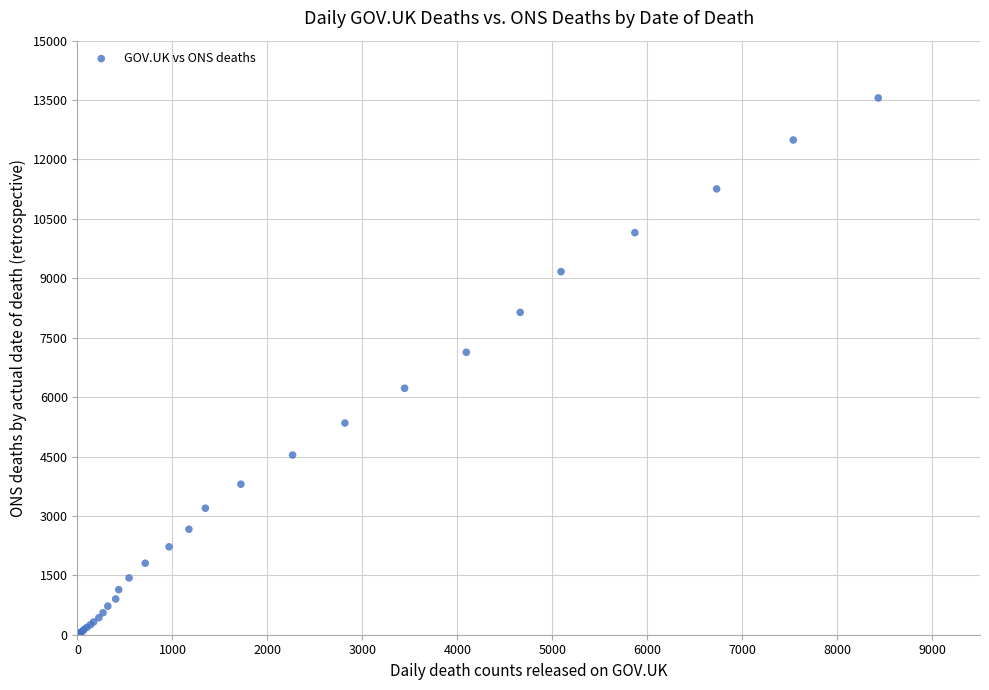

What Y value in the scatter plot is closest to 6778?

7131